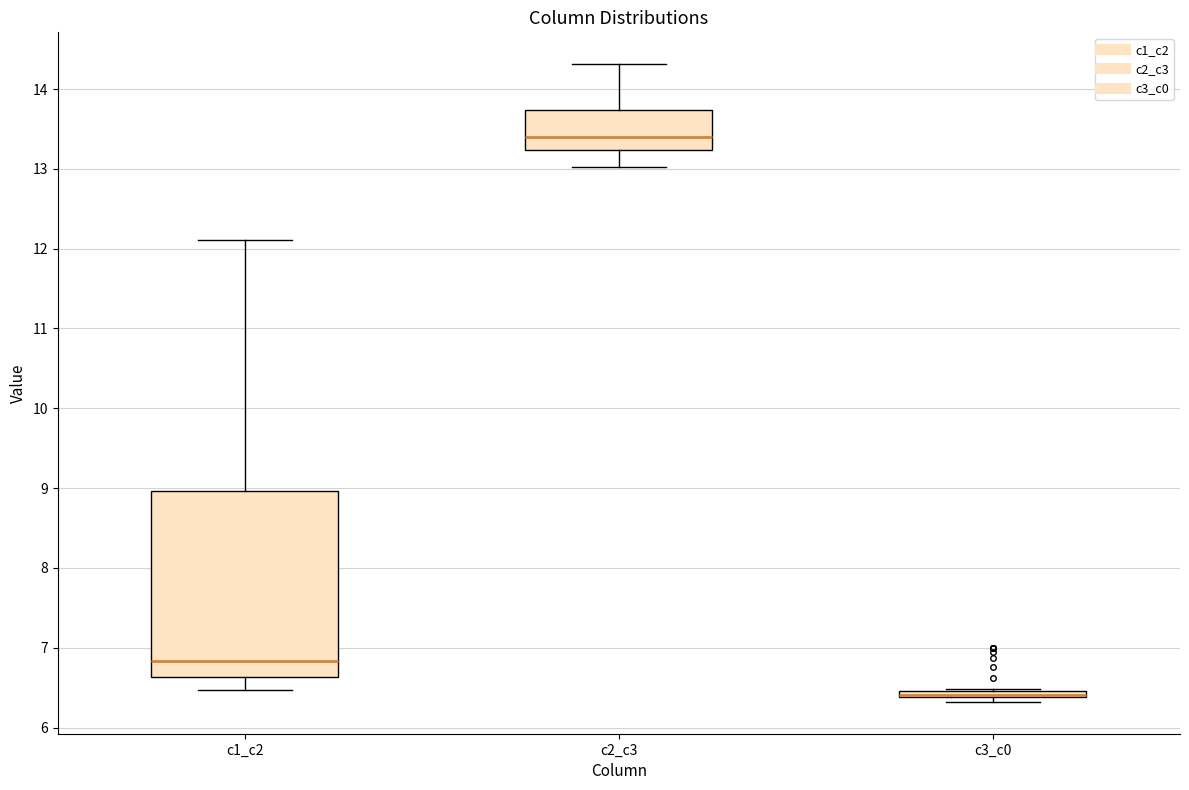

Comparing the boxes themselves (not the whiskers), which one is the tallest?

c1_c2